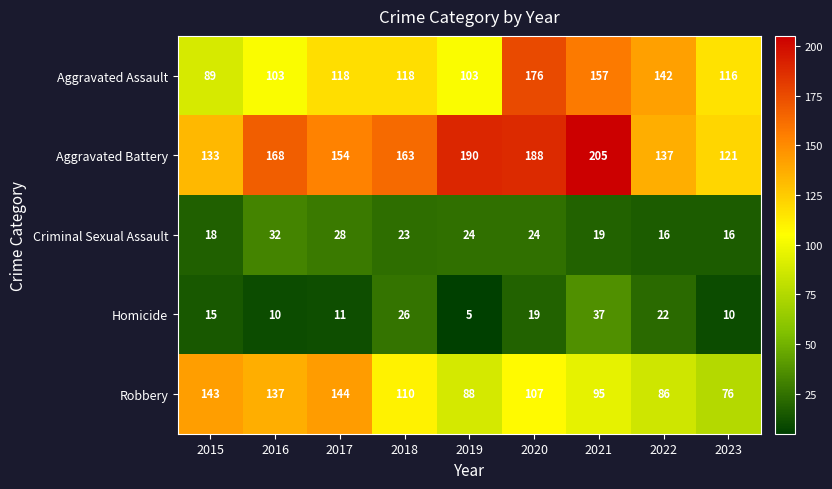

Count the Aggravated Assault values in the range 103 to 142.

6